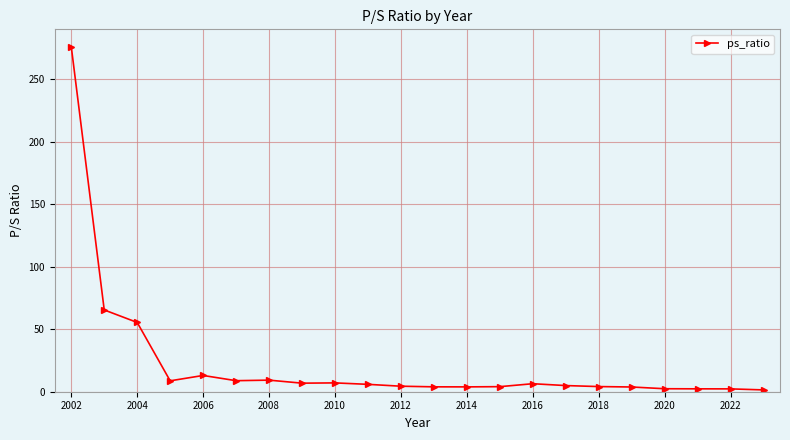

What is the sum of all values?

500.3